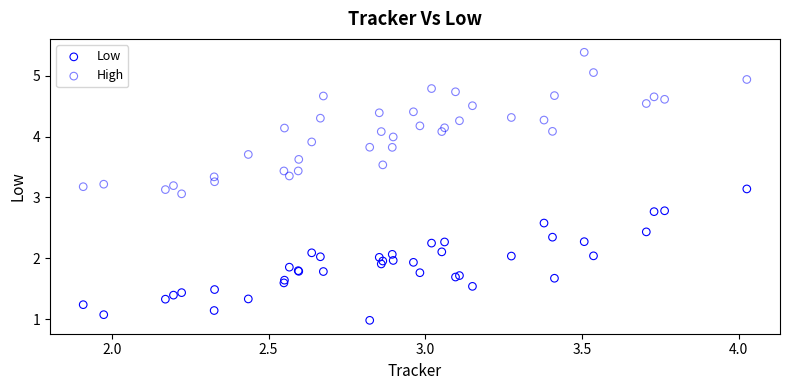

What is the X range (max minus min) for the scatter plot?

2.1